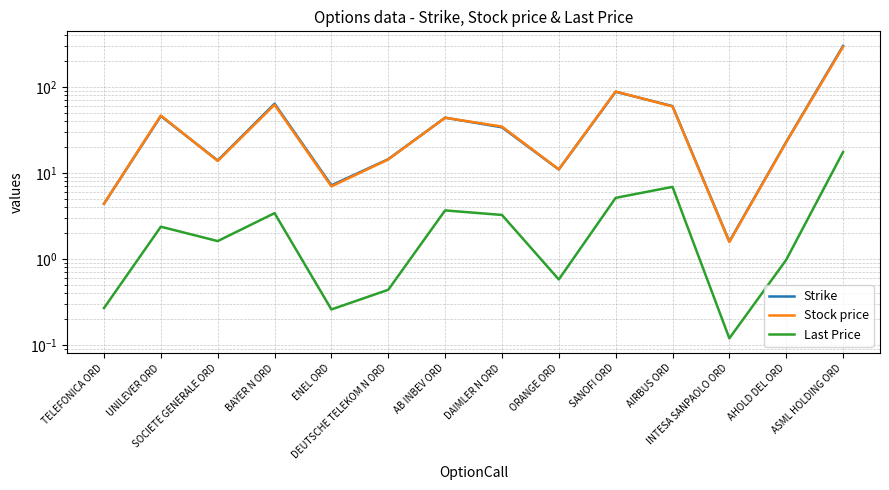

What is the total value across all series at AB INBEV ORD?

91.6